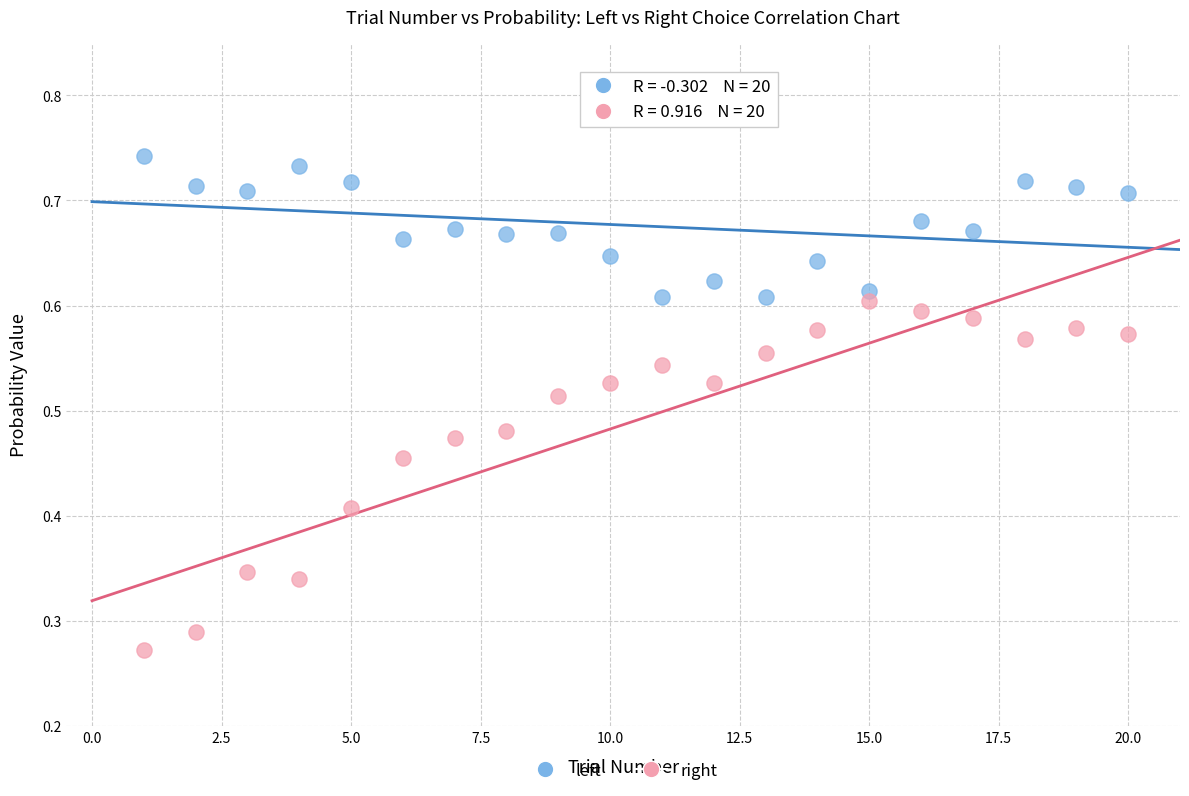

Which series reaches the minimum Y coordinate?

right